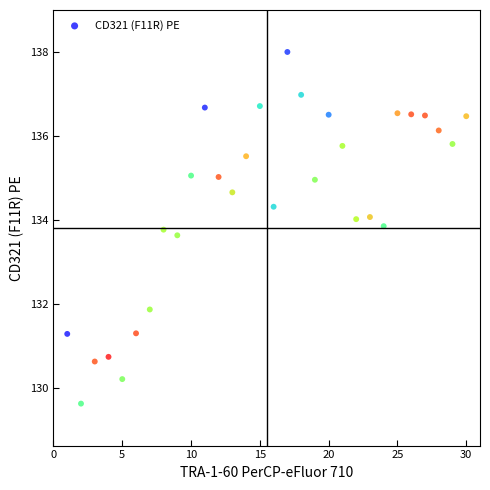

What is the range of X values (max minus min)?

29.0